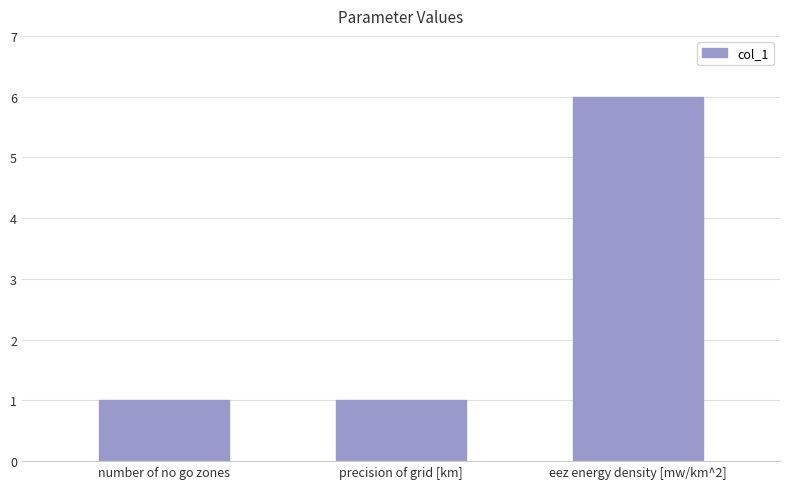

Approximately how many times larger is the value at eez energy density [mw/km^2] compared to number of no go zones?

6.0